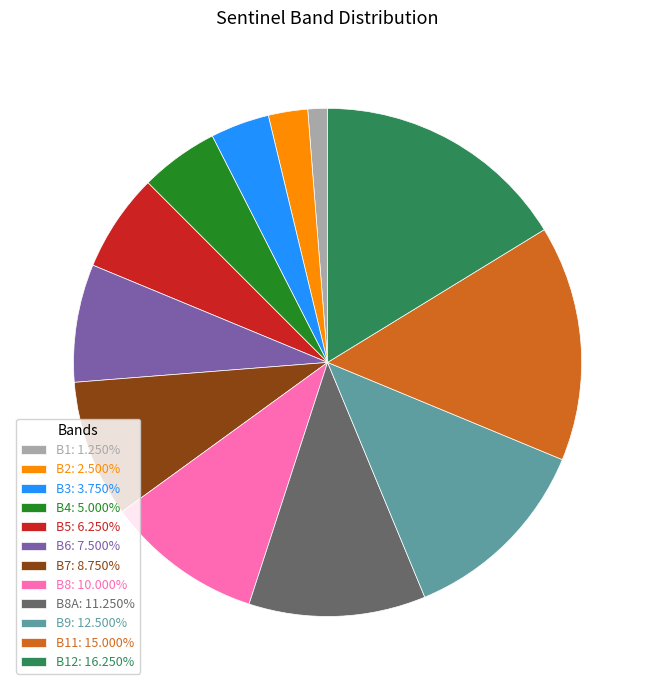

Is the sum of B8A: 11.250% and B1: 1.250% greater than half?

No